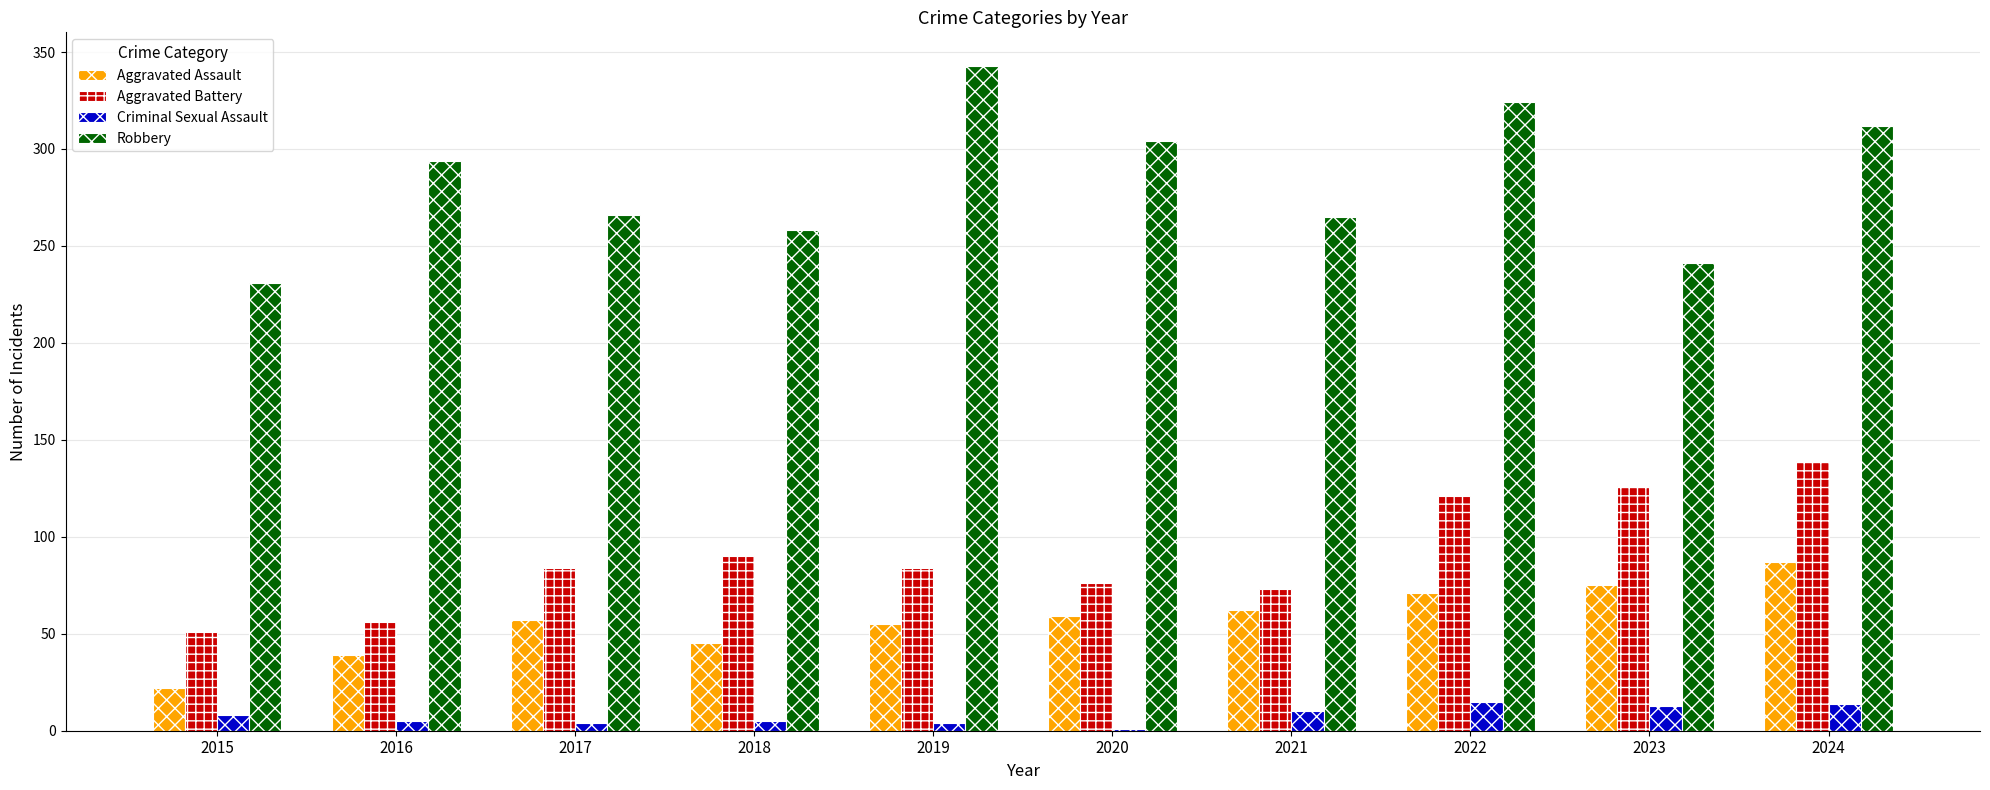

Which series changed the most between 2015 and 2022?

Robbery